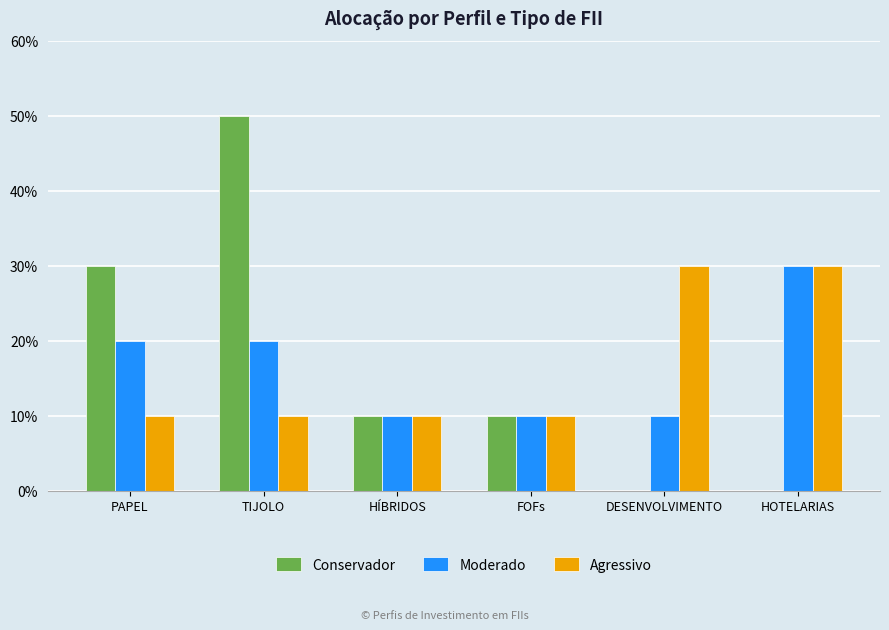

Are the bars horizontal?

No